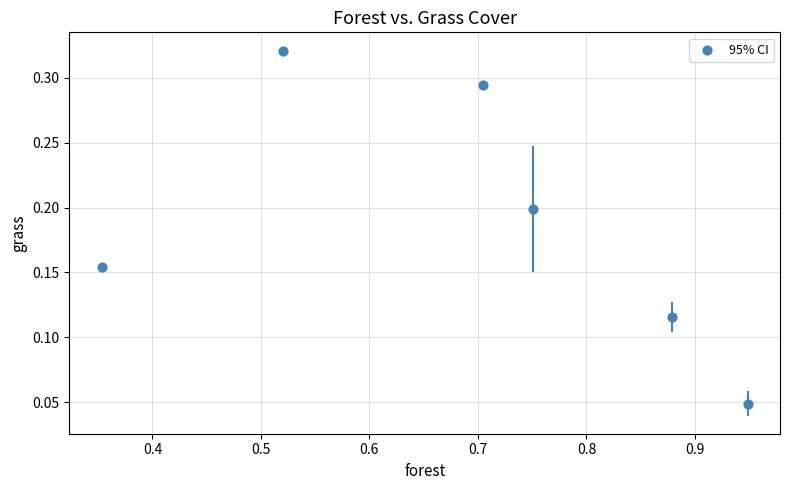

What is the range of X values (max minus min)?

0.6